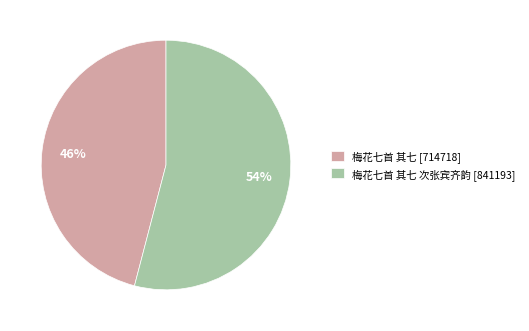

What percentage is the 梅花七首 其七 次张宾齐韵 [841193] slice, to the nearest percent?

54%